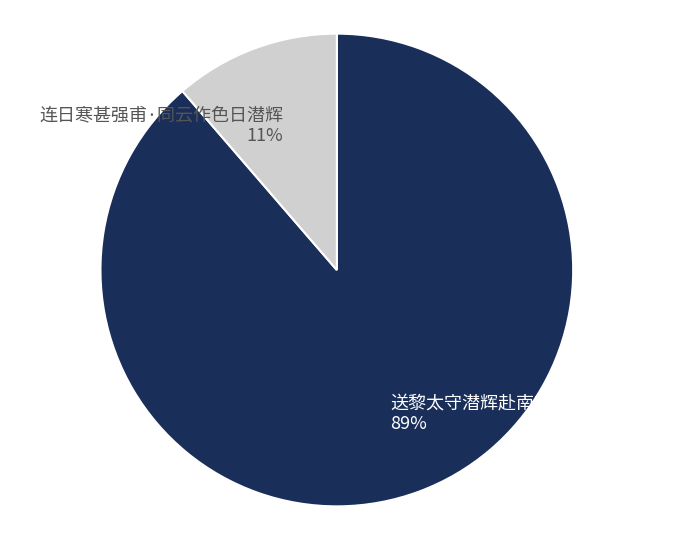

To the nearest percent, what is the average slice percentage?

50%